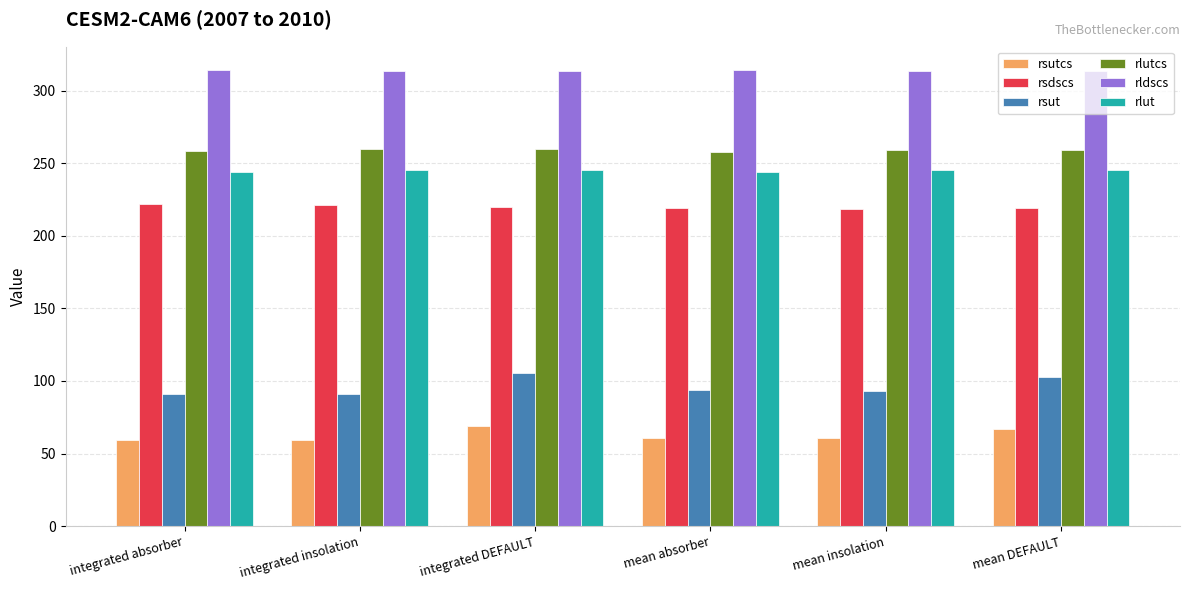

Is it true that rsdscs equals 378.7 at integrated insolation?

False